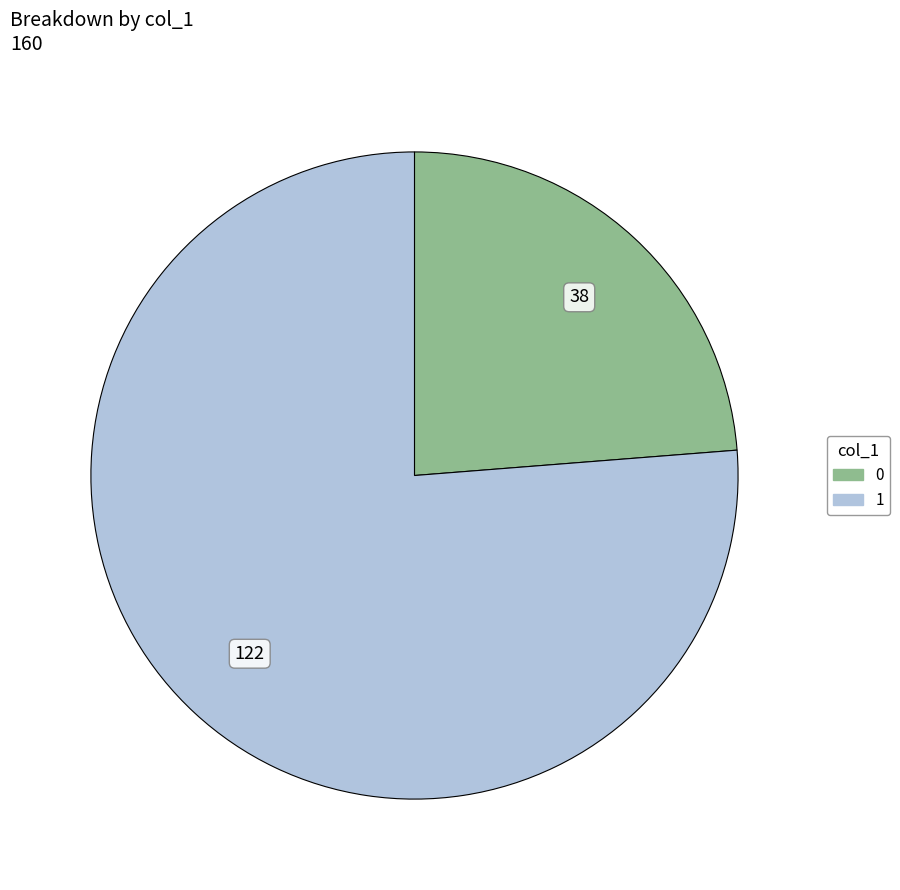

Rank the categories by value from highest to lowest.

1, 0